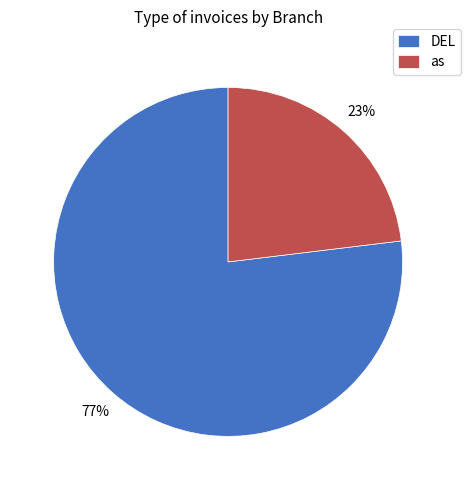

To the nearest percent, what is the difference between the DEL and as slice percentages?

54%